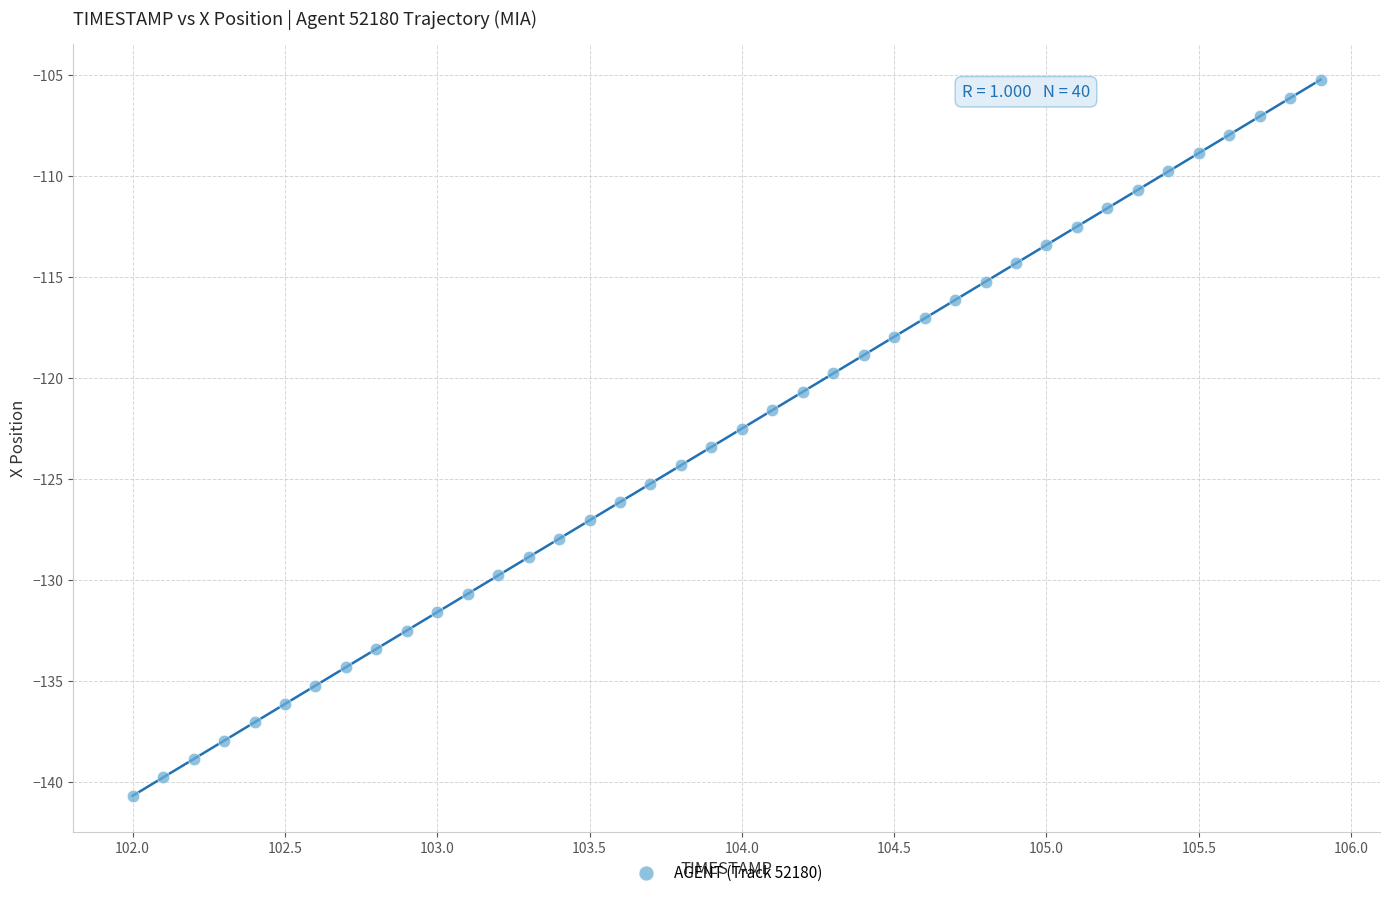

What is the range of Y values (max minus min)?

35.4